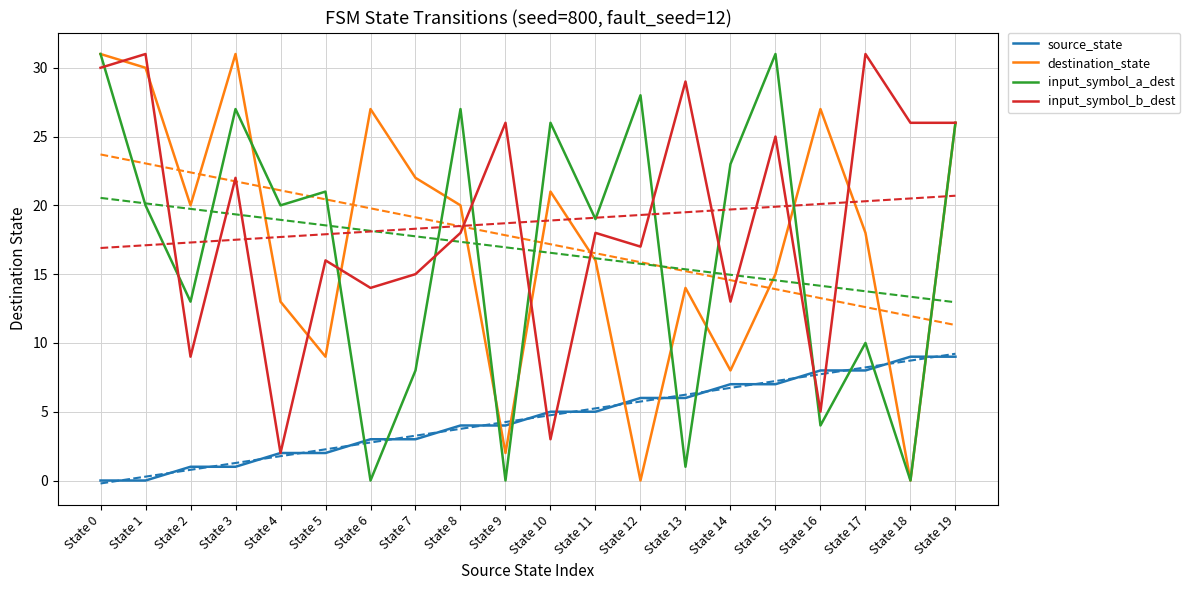

What are all the series names shown in the legend?

source_state, destination_state, input_symbol_a_dest, input_symbol_b_dest